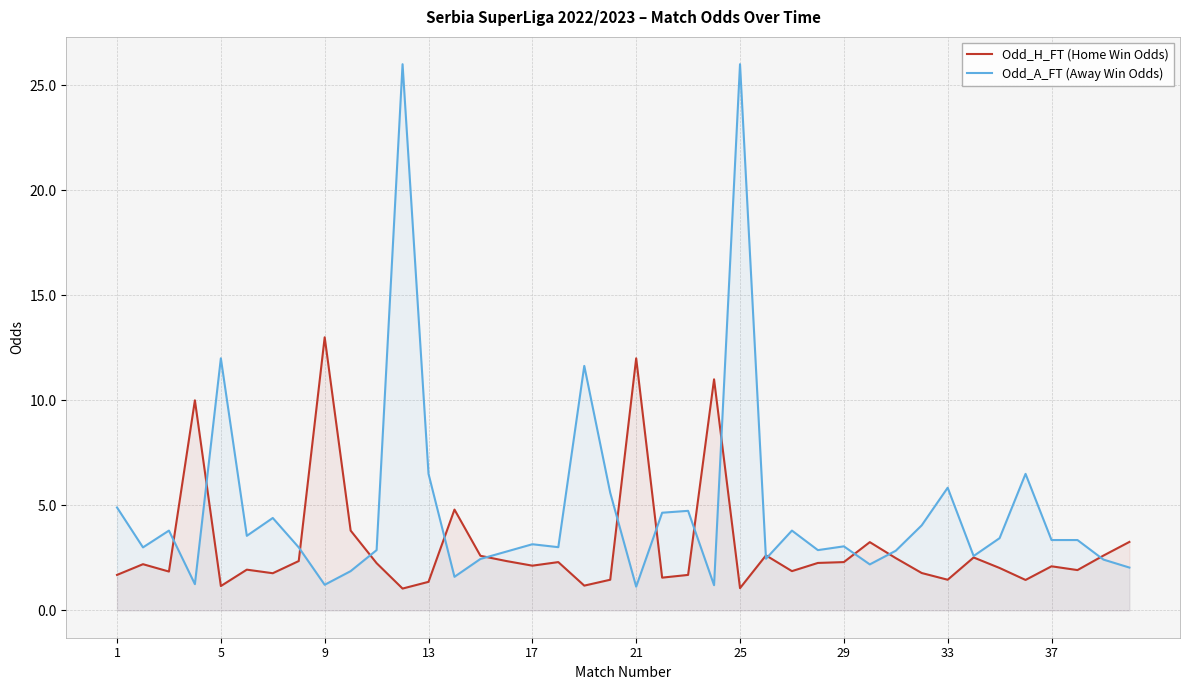

Which series has the largest range (max minus min)?

Odd_A_FT (Away Win Odds)